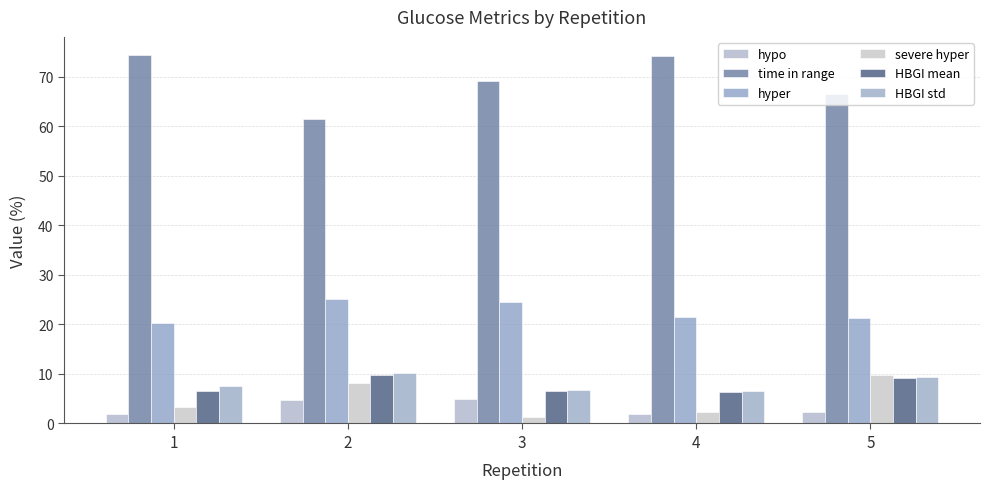

How many values in the severe hyper series exceed 3?

3